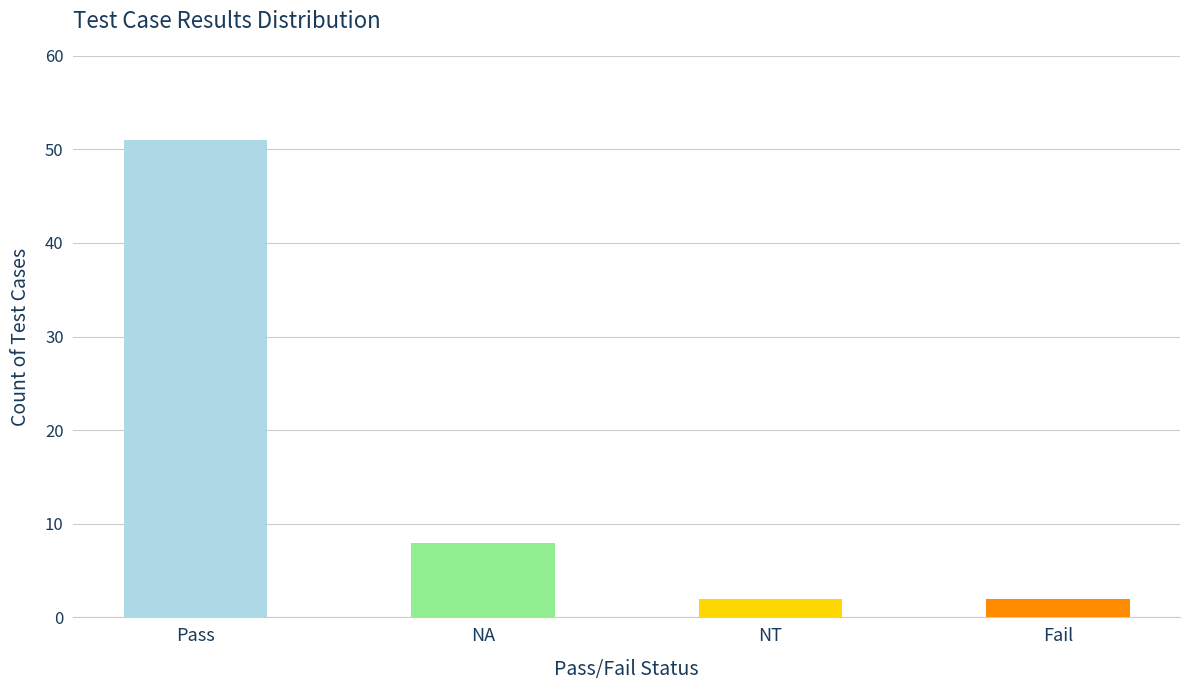

What is the label of the 4th bar from the right?

Pass